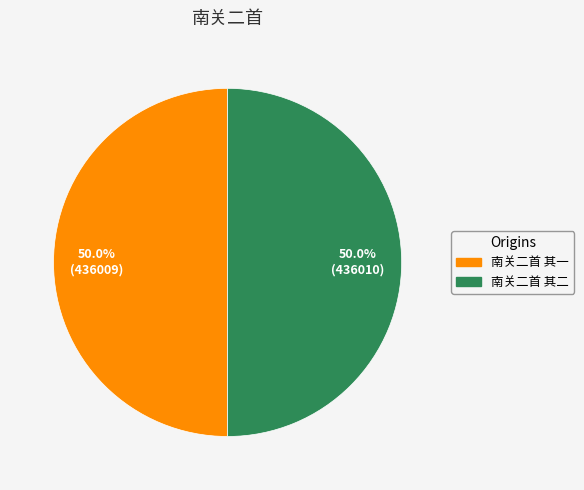

What percentage is NOT represented by 南关二首 其一?

50.0%